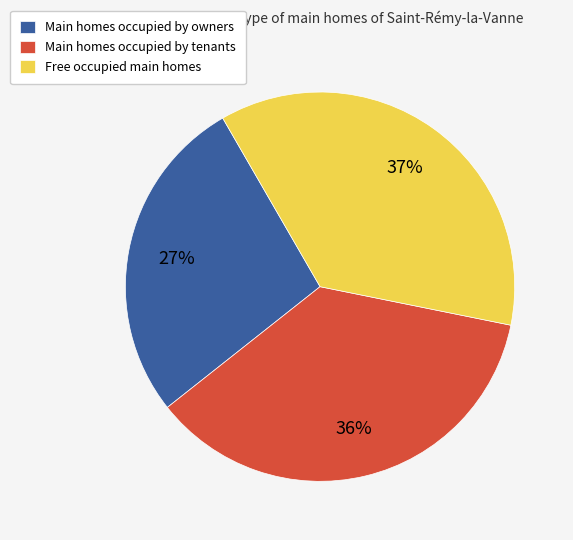

How many segments does this pie chart have?

3